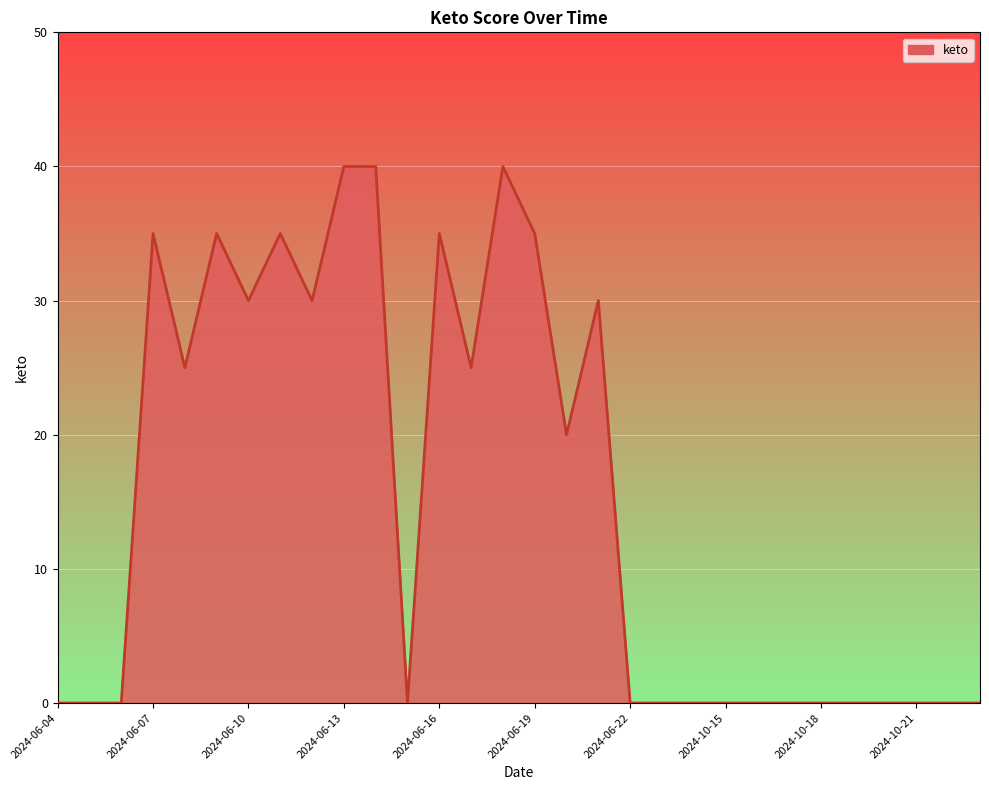

True or false: there are more than 1 points higher than both neighbors.

True